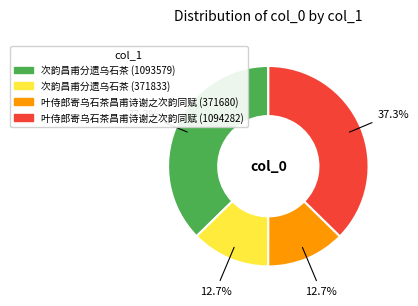

How many slices are in this pie chart?

4